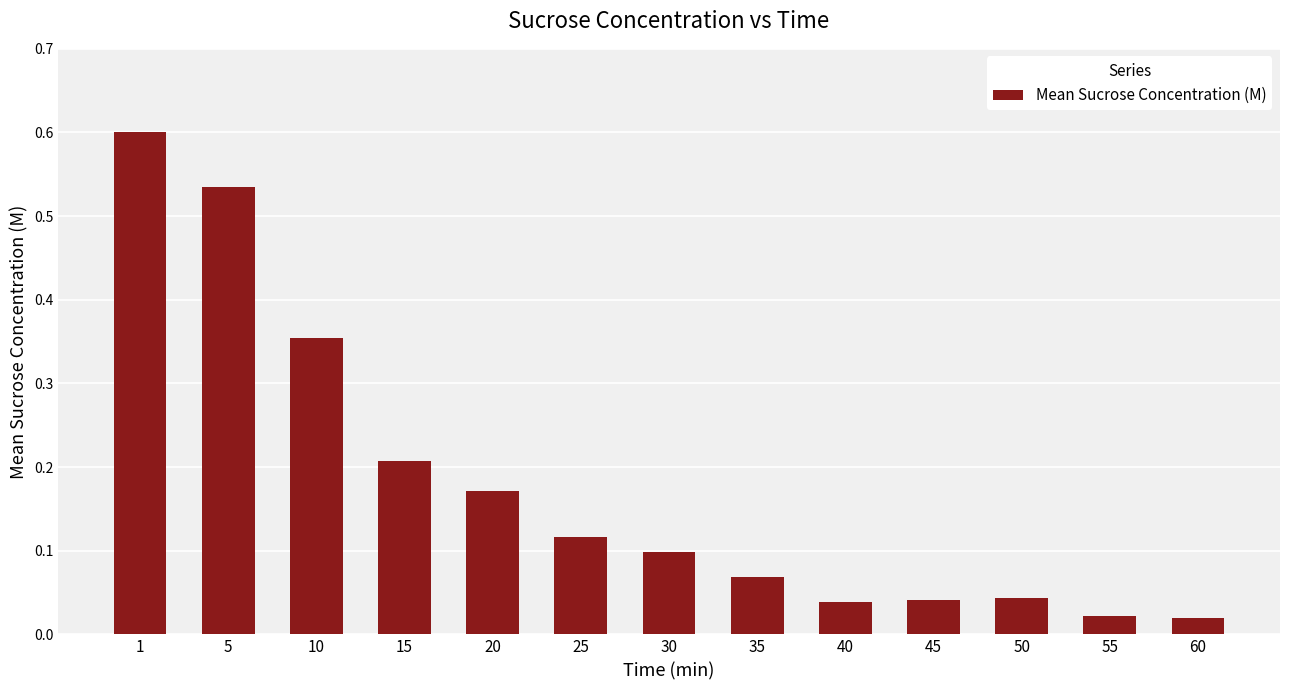

The chart shows a value of 0.1 at 50. True or false?

False